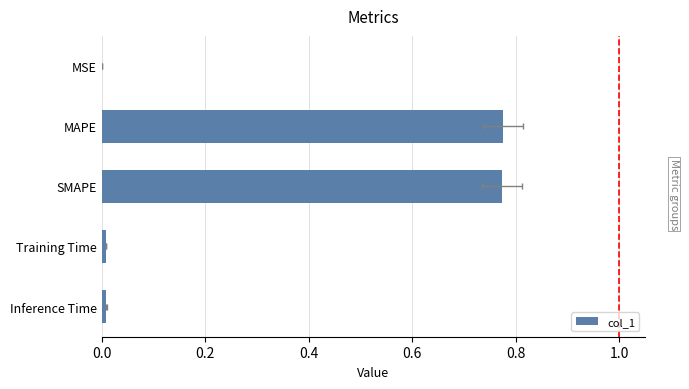

Between 0.8 and 0.0, which is larger?

0.8